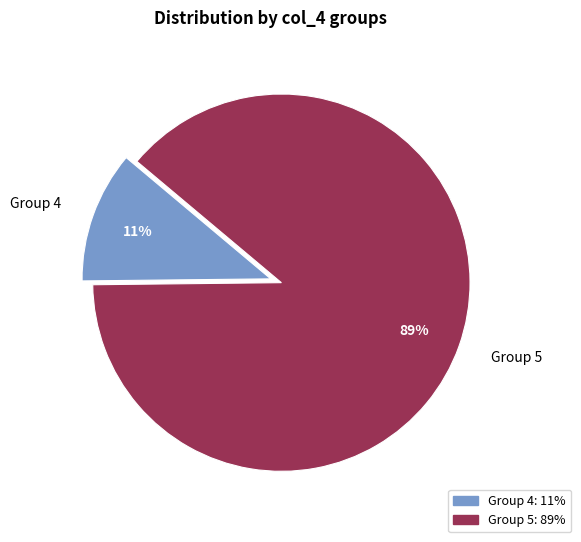

Which has a higher value, Group 5 or Group 4?

Group 5